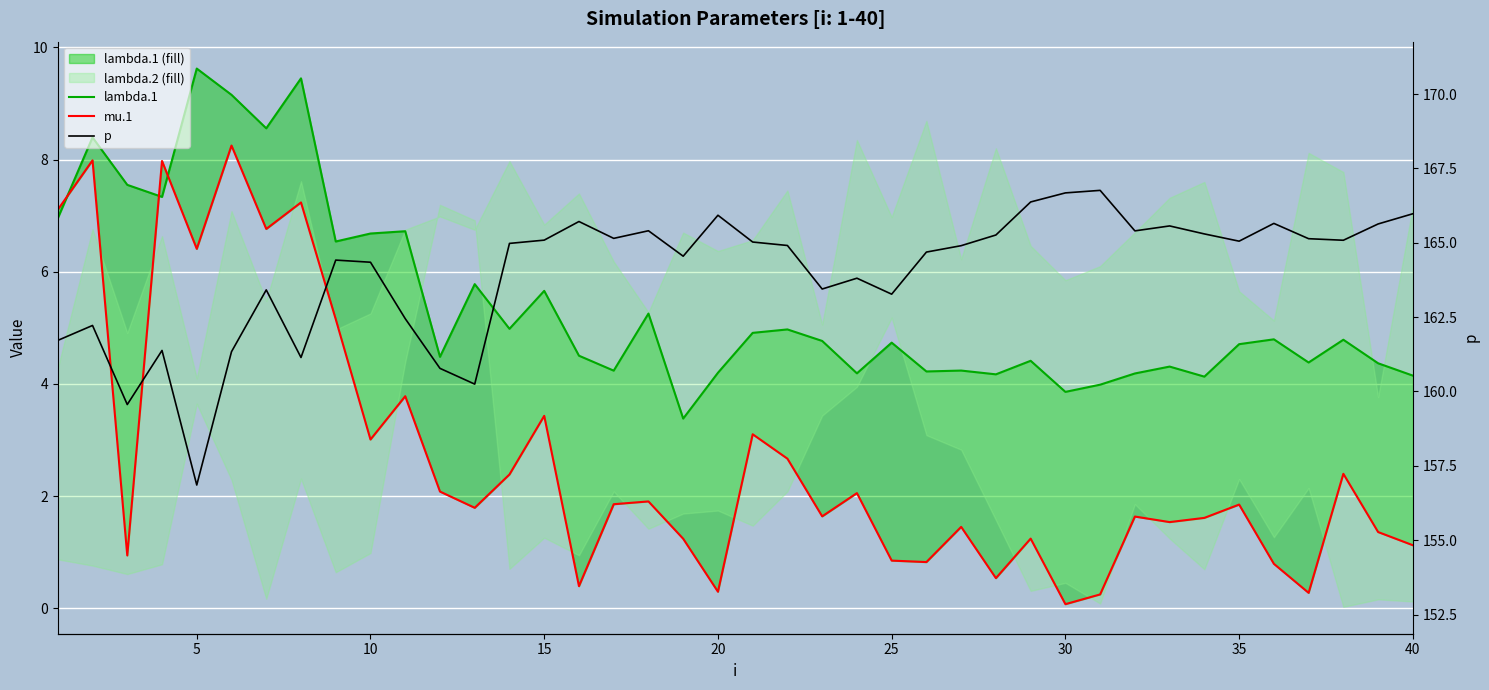

How many data points does each series have?

40